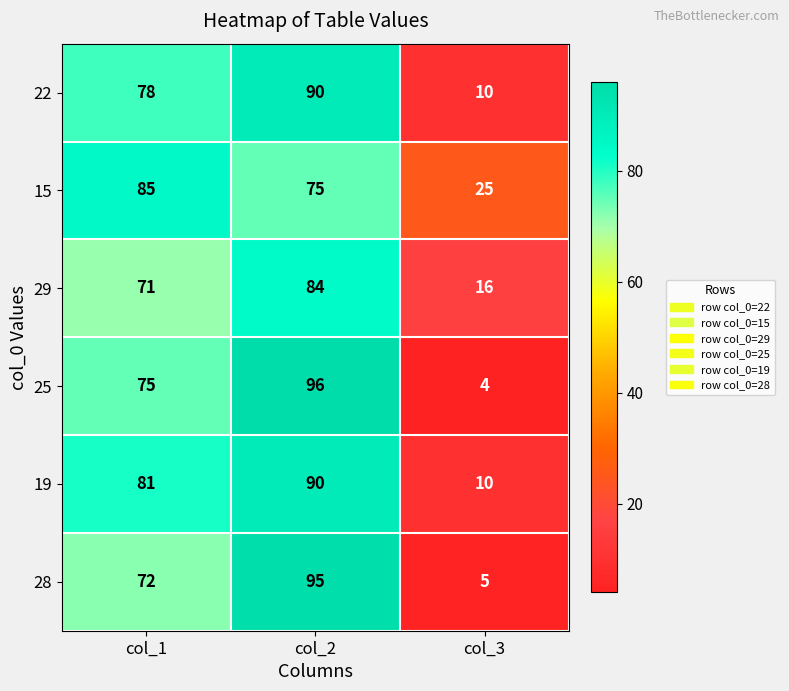

The value of 28 at col_1 is 114. True or false?

False